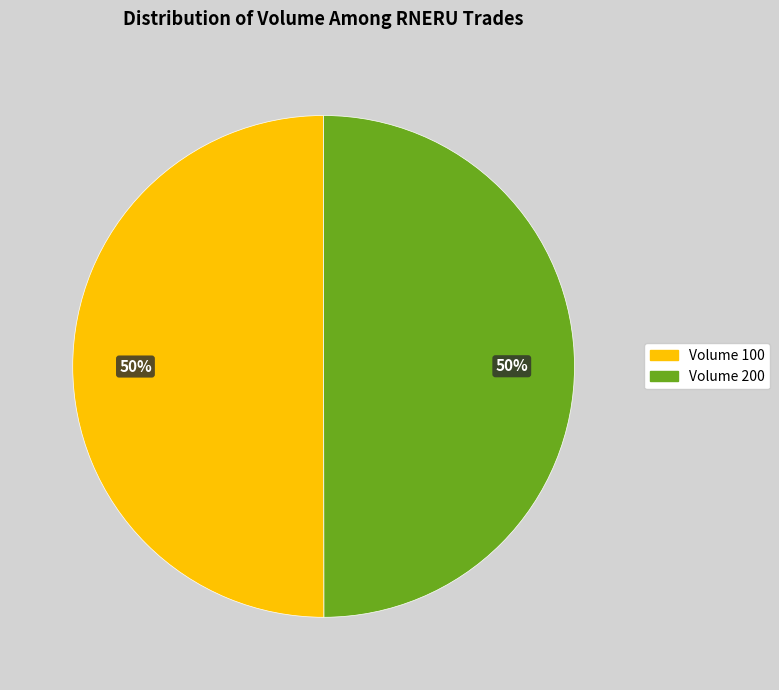

To the nearest percent, what is the combined percentage of Volume 100 and Volume 200?

100%